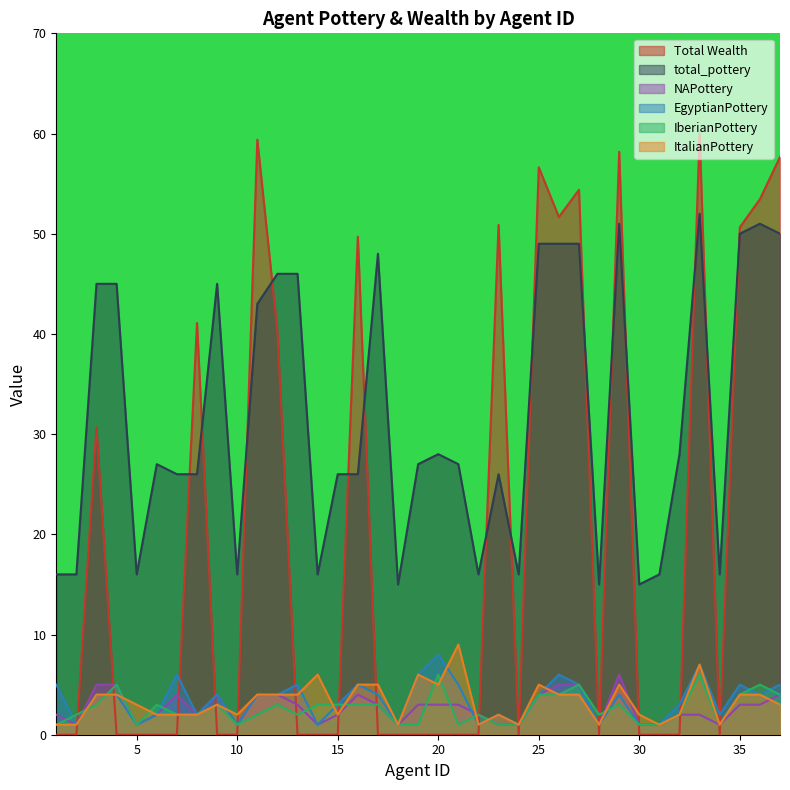

How many interior local peaks does the EgyptianPottery series have?

10